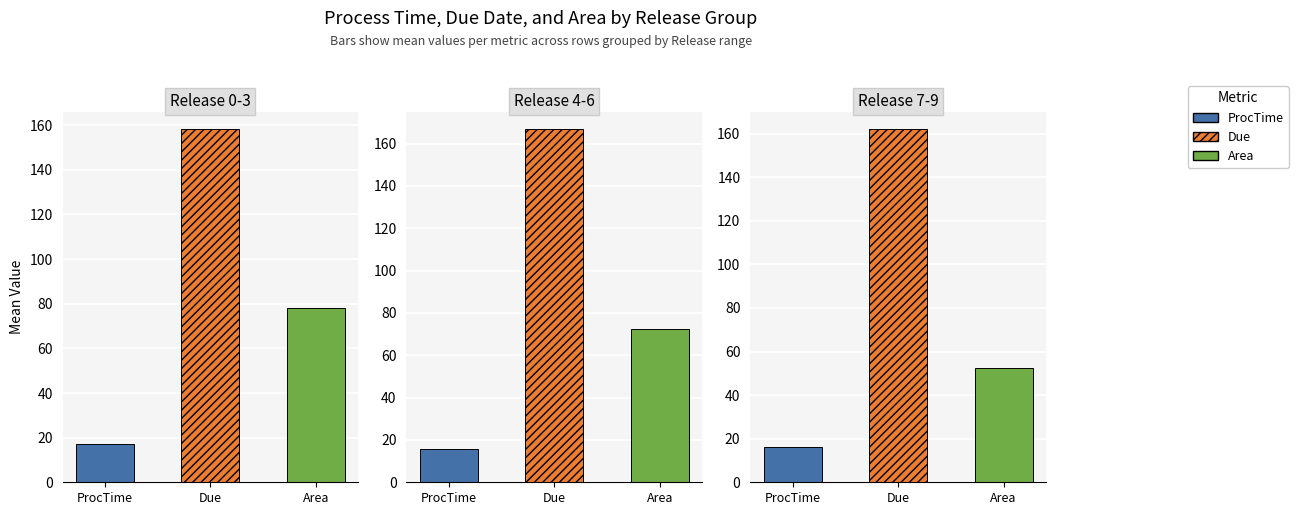

What are all the series names shown in the legend?

ProcTime, Due, Area